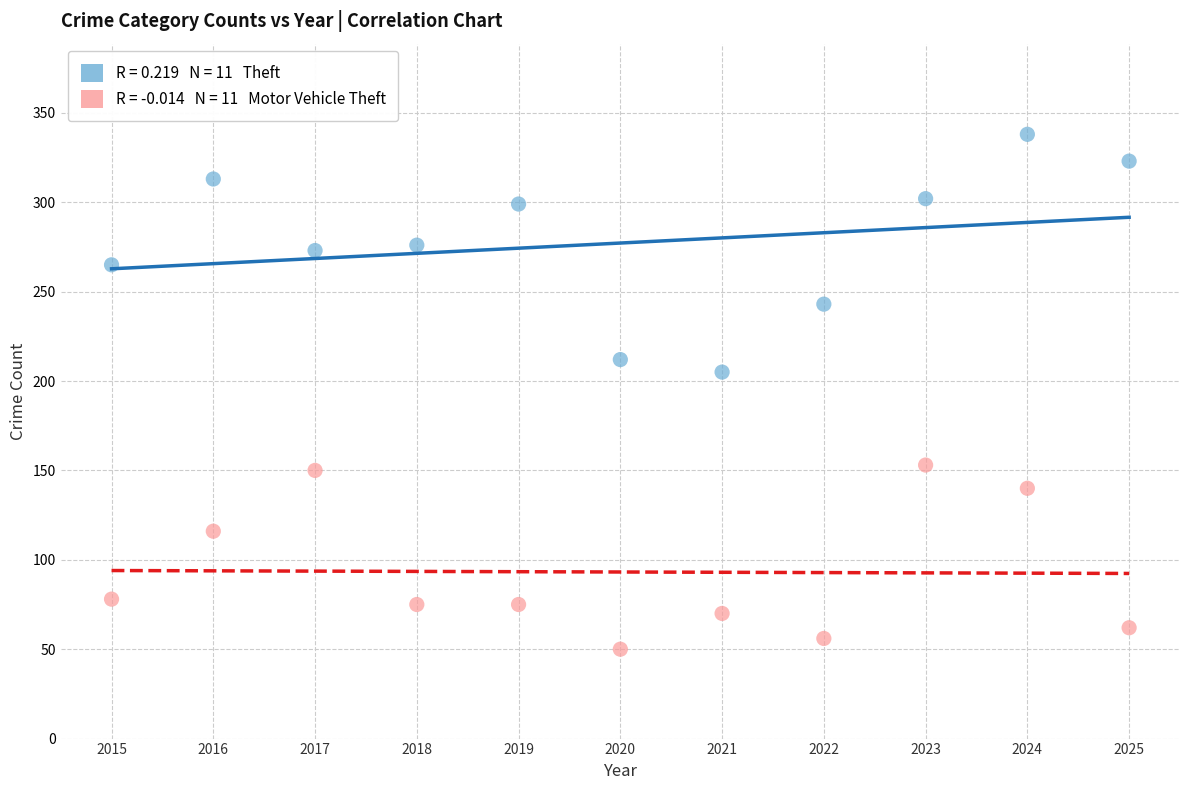

Across all series, what Y value is closest to 194?

205